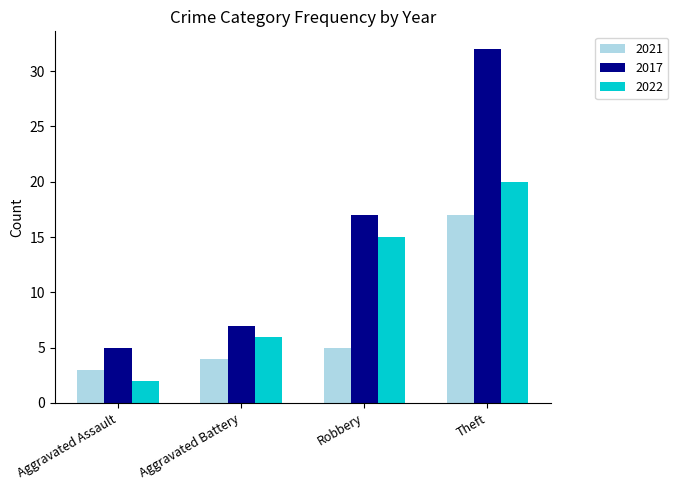

How many groups of bars are there?

4